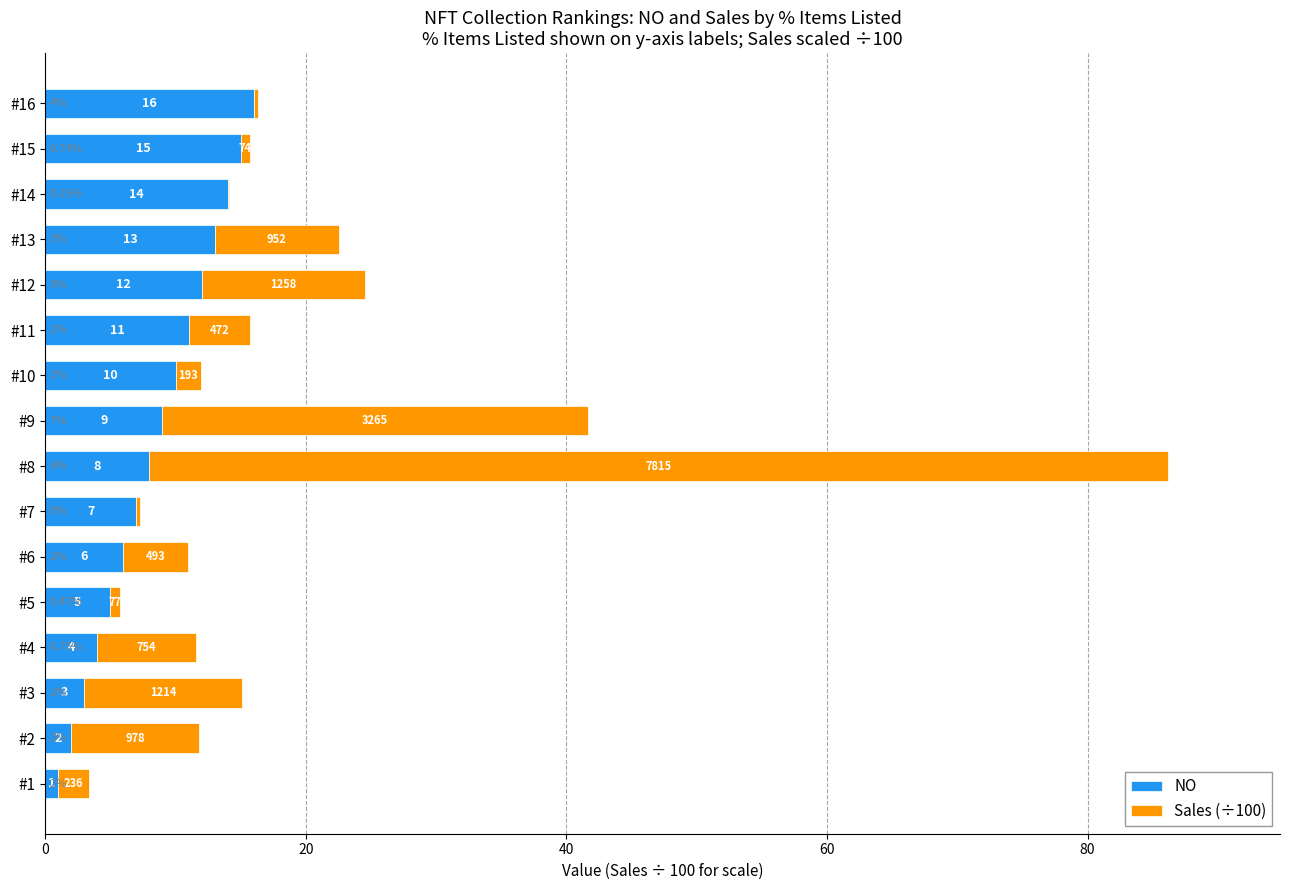

What is the sum of all NO values?

136.0